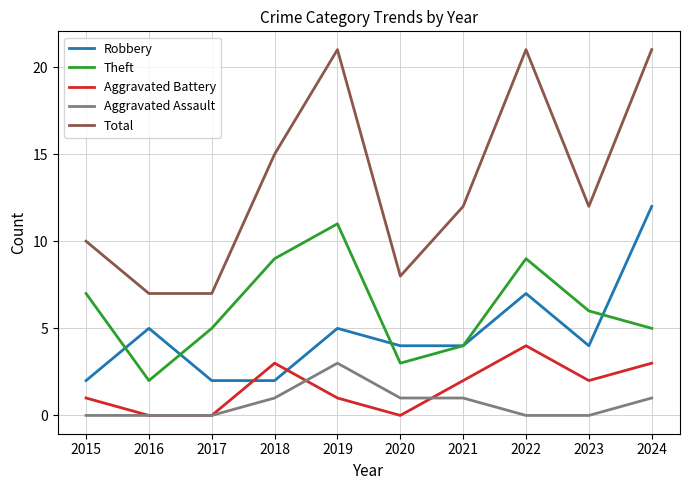

Which category has the lowest value in the Theft series?

2016